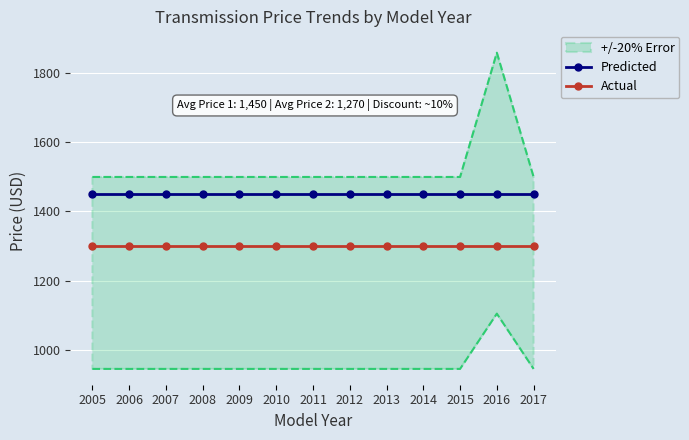

The value of Predicted at 2008 is 846. True or false?

False